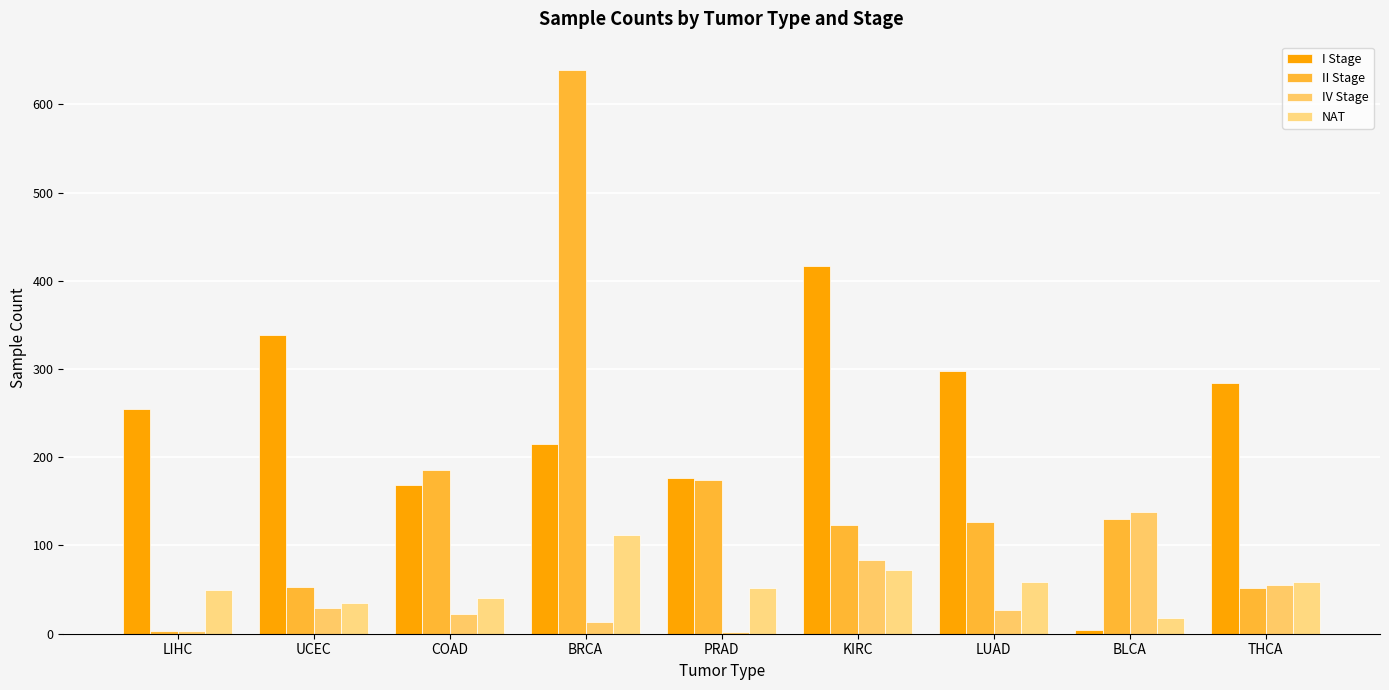

What are all the series names shown in the legend?

I Stage, II Stage, IV Stage, NAT